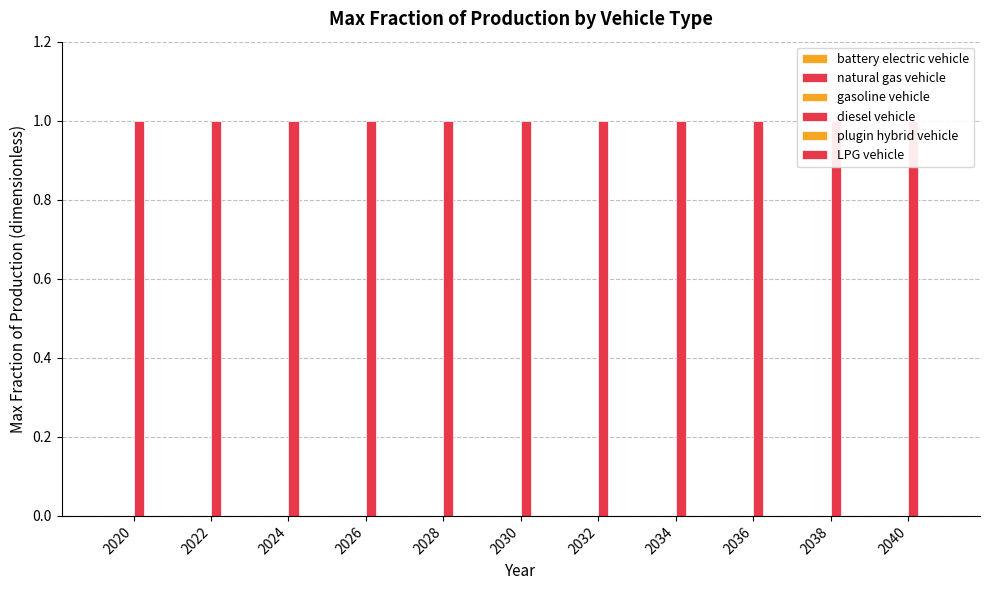

Rank the series at 2022 from lowest to highest value.

battery electric vehicle, natural gas vehicle, gasoline vehicle, plugin hybrid vehicle, LPG vehicle, diesel vehicle